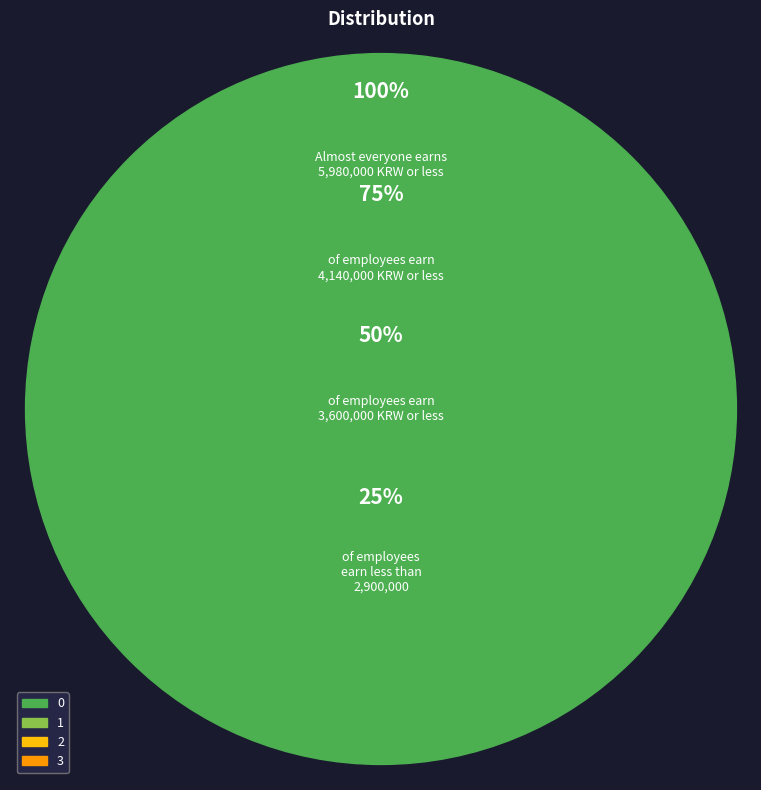

To the nearest percent, what portion does 1 represent?

21%